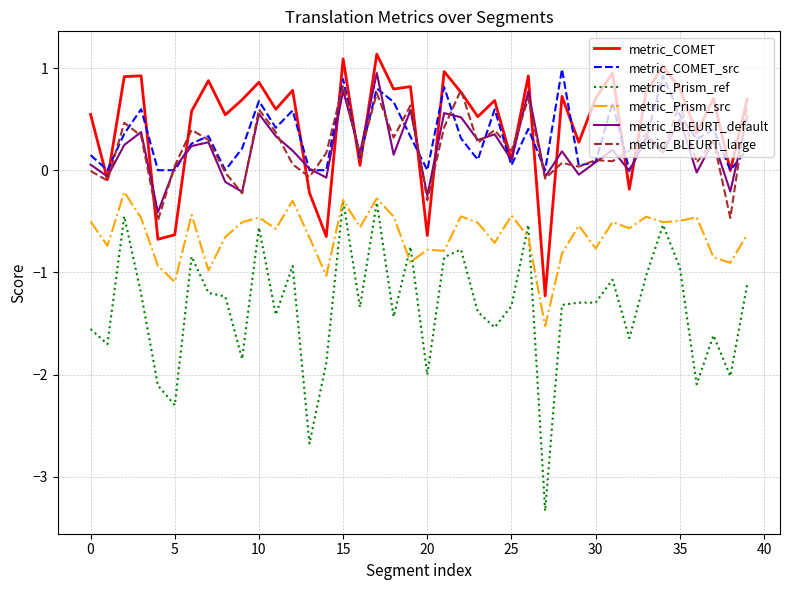

What is the minimum value shown in the chart?

-3.3